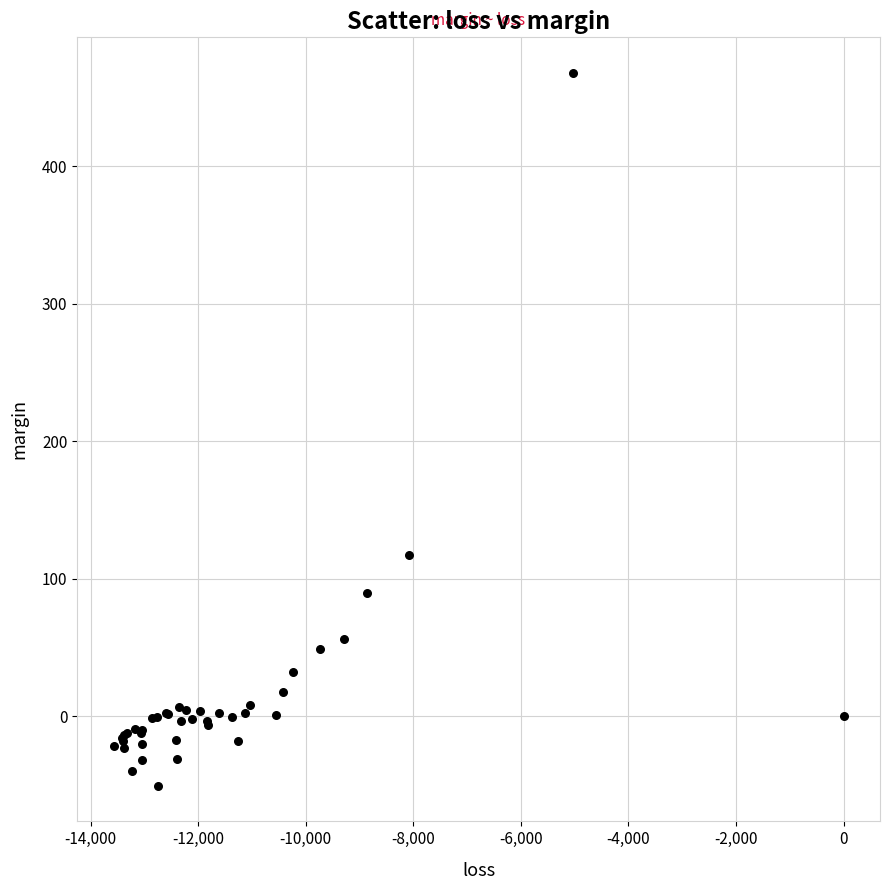

What Y value in the scatter plot is closest to 208?

117.4